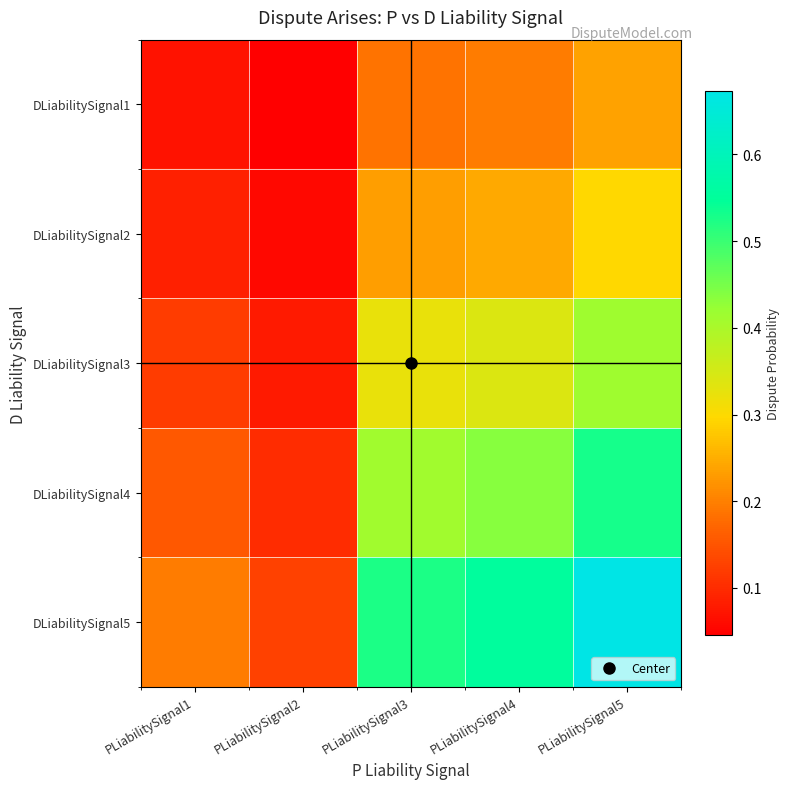

What is the spread (max minus min) of values at PLiabilitySignal2?

0.1